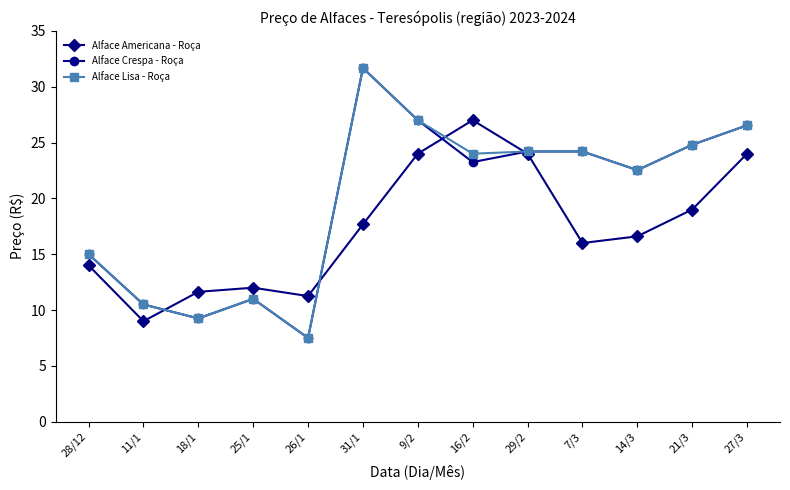

What is the difference between the highest and lowest values at 21/3?

5.8